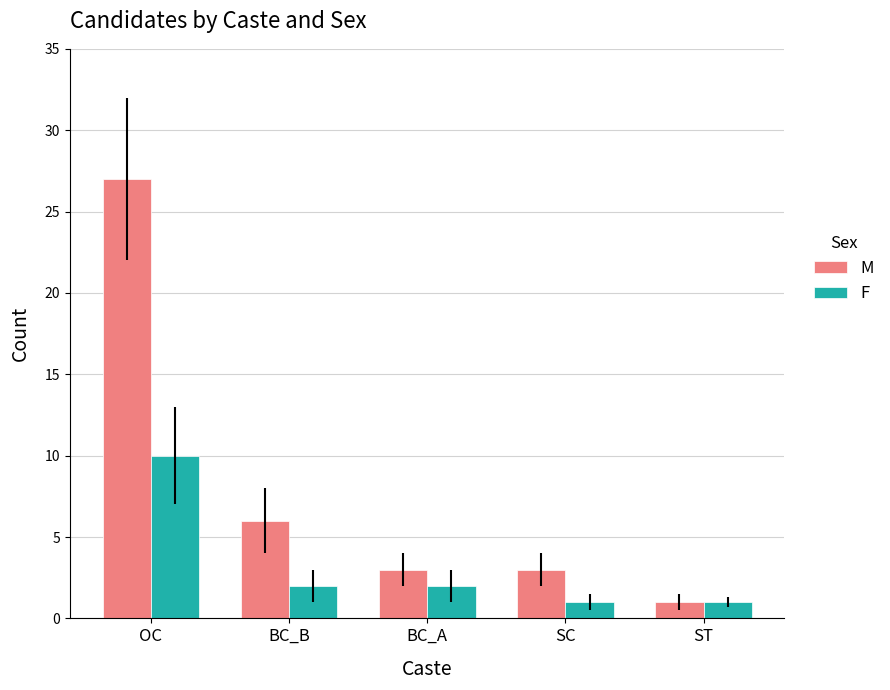

What is the total value across all series at ST?

2